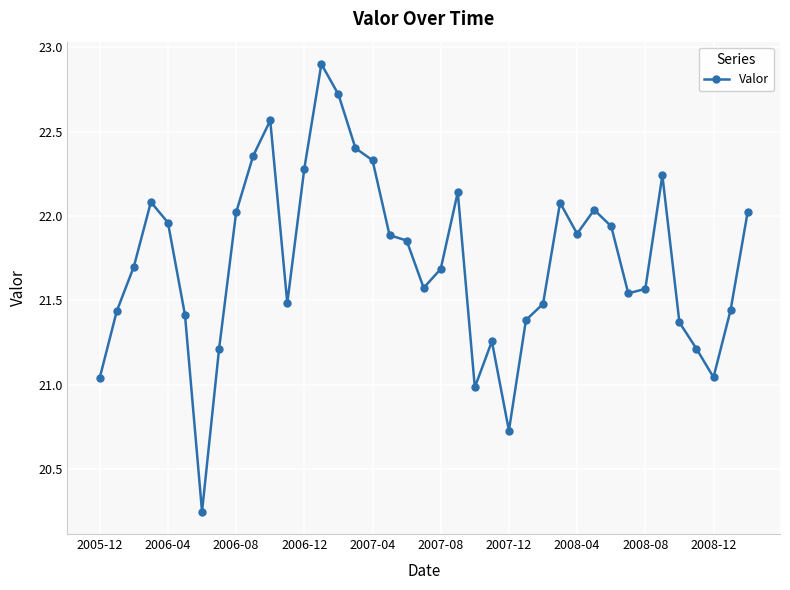

What is the average value?

21.7